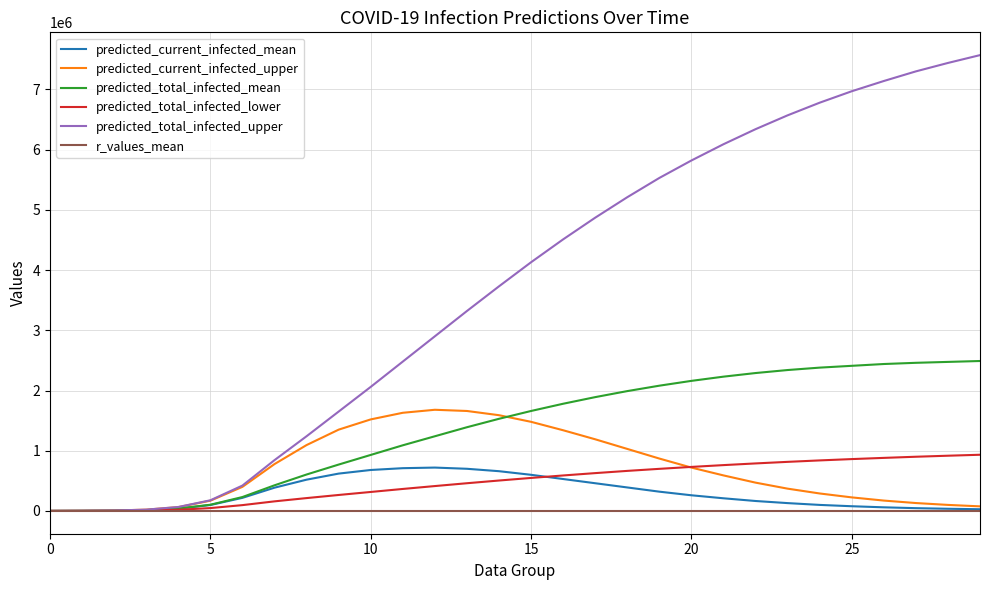

What is the maximum value shown in the chart?

7570000.0